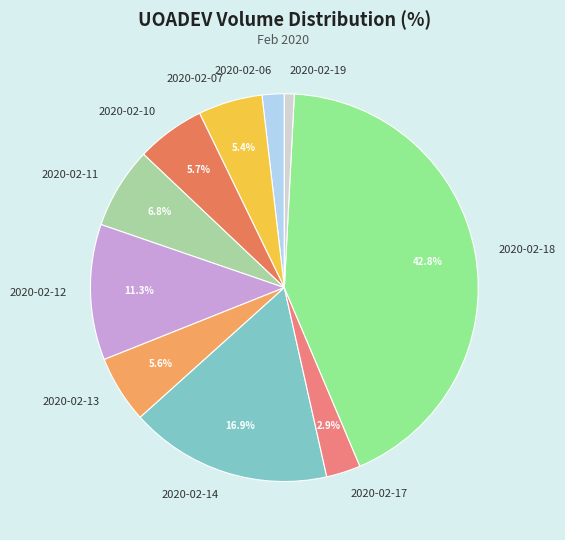

The 2020-02-10 slice represents 6% of the pie. True or false?

True